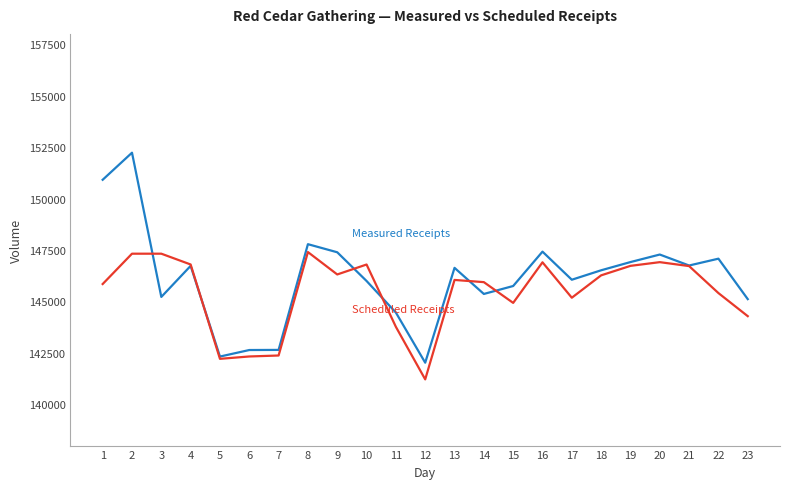

What is the total value across all series at 3?

292544